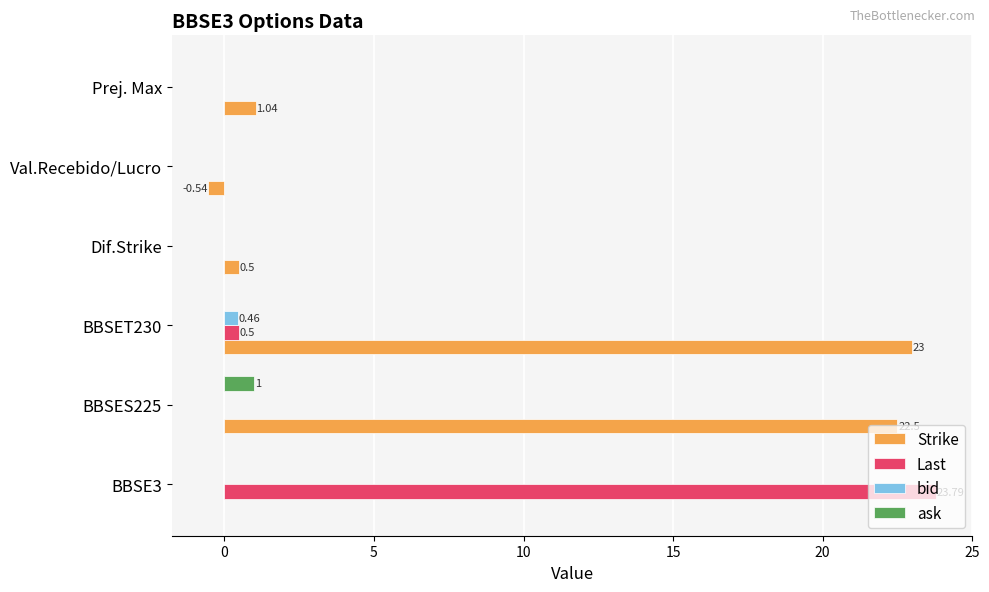

What is the sum of all bid values?

0.5